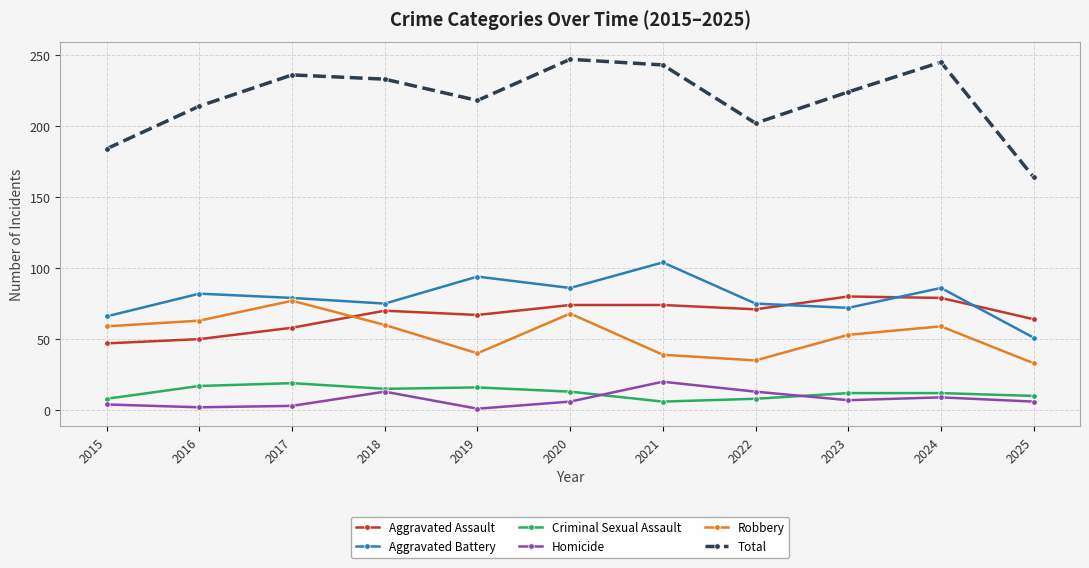

Read the Aggravated Battery value at 2018.

75